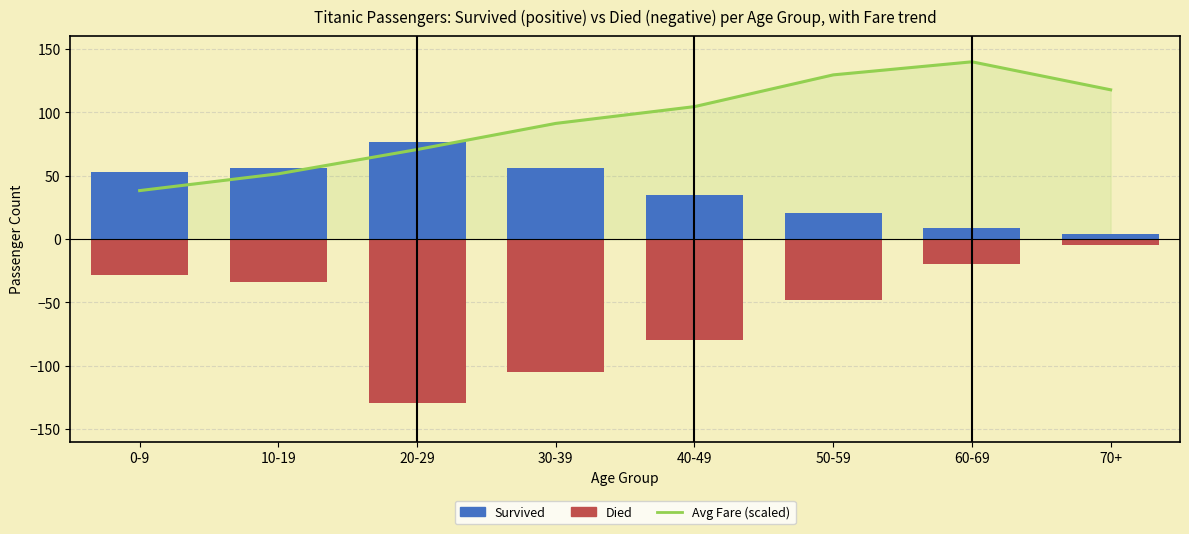

The value of Avg Fare (scaled) at 20-29 is 43.4. True or false?

False